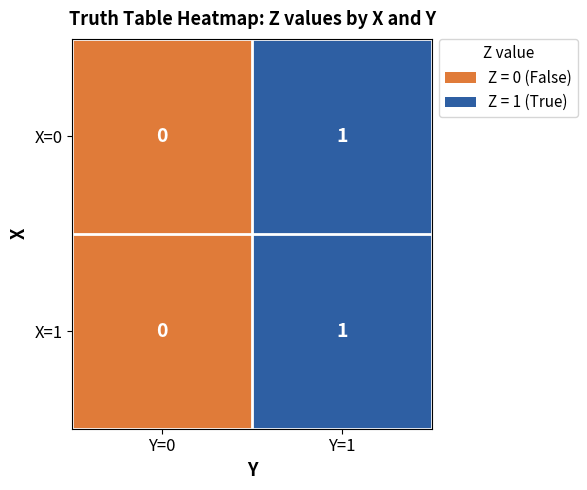

Is the value of X=1 at Y=0 greater than the value of X=0 at Y=1?

No